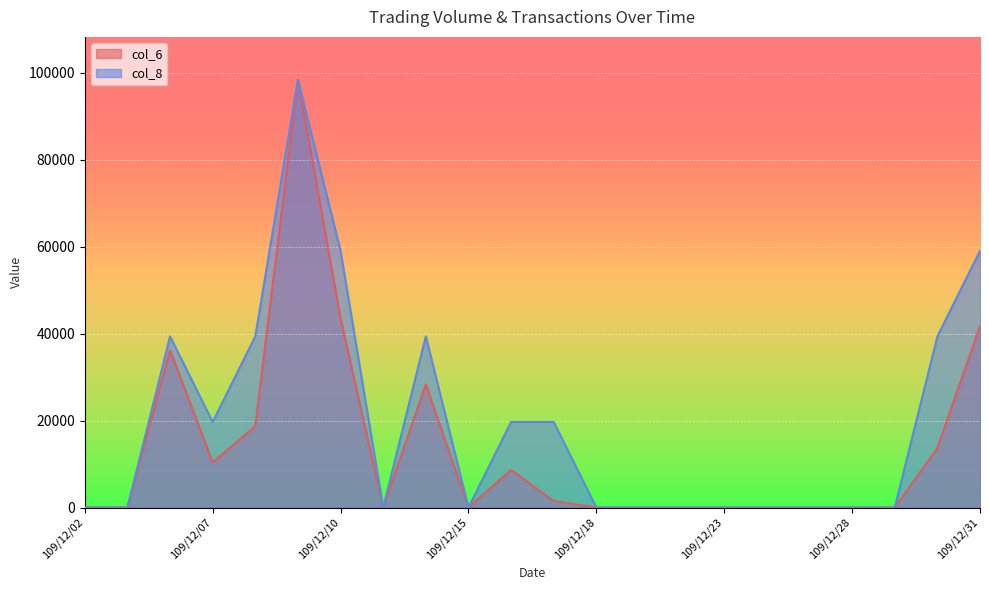

Rank the categories by col_6 value from highest to lowest.

109/12/09, 109/12/10, 109/12/31, 109/12/04, 109/12/14, 109/12/08, 109/12/30, 109/12/07, 109/12/16, 109/12/17, 109/12/02, 109/12/03, 109/12/11, 109/12/15, 109/12/18, 109/12/21, 109/12/22, 109/12/23, 109/12/24, 109/12/25, 109/12/28, 109/12/29